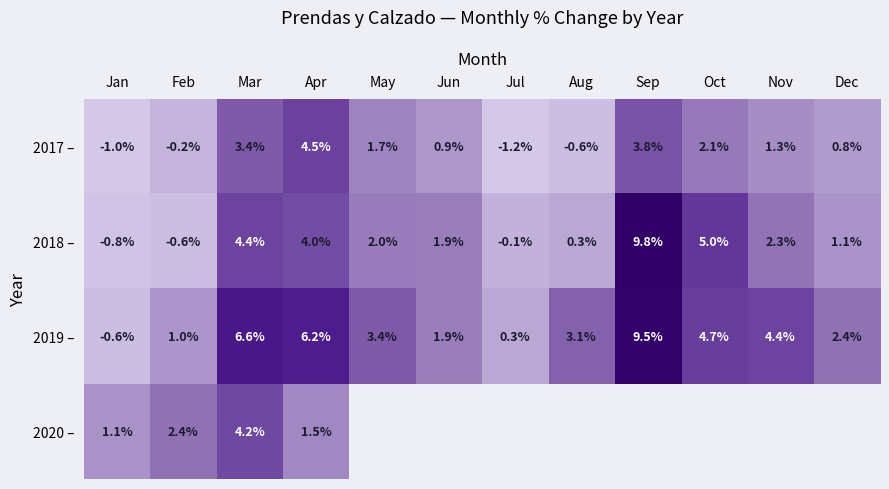

Rank the series at Mar from highest to lowest value.

2019 –, 2018 –, 2020 –, 2017 –